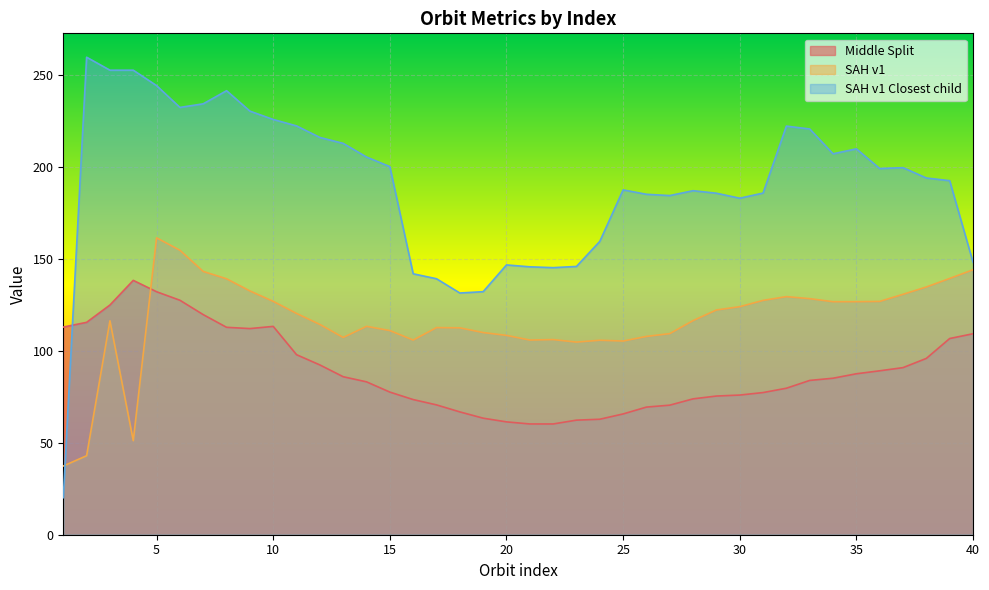

Is it true that SAH v1 Closest child equals 145.9 at 23?

True